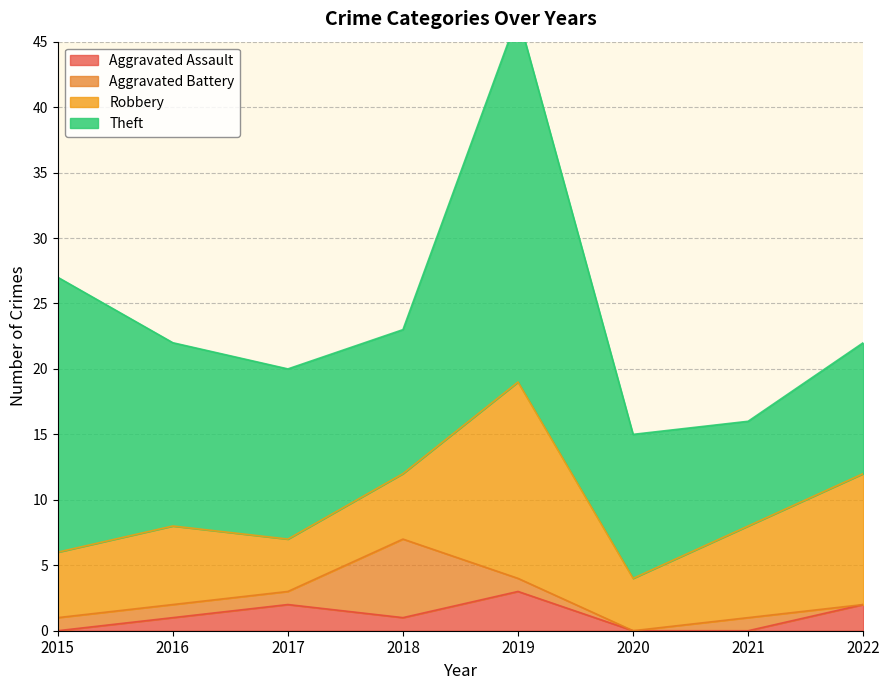

At how many categories does at least one series exceed 15?

2